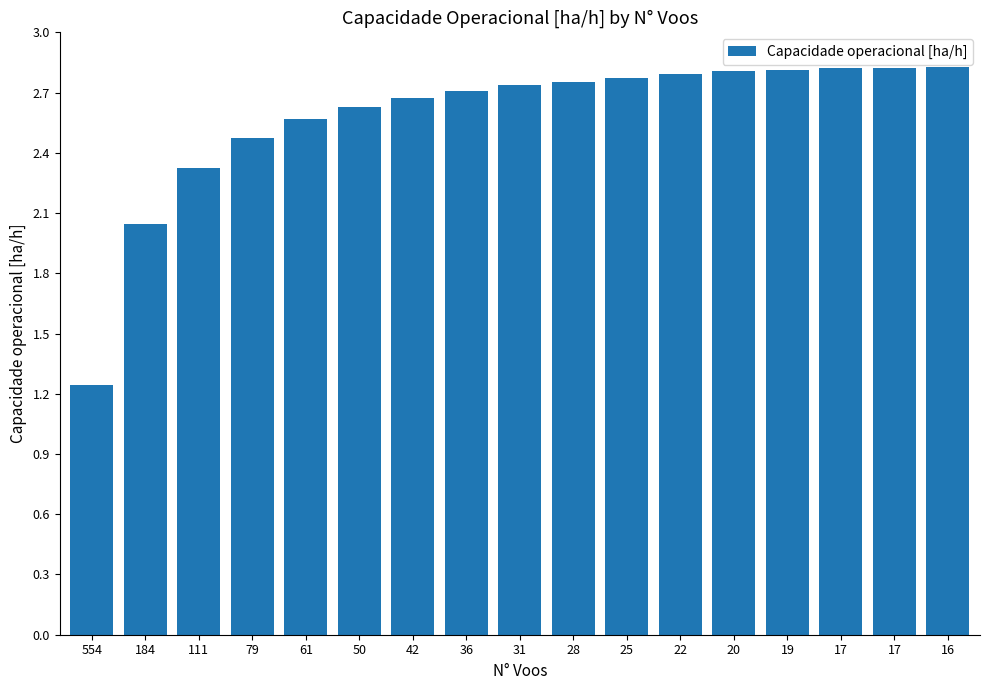

What is the difference between the values at 17 and 61?

0.3